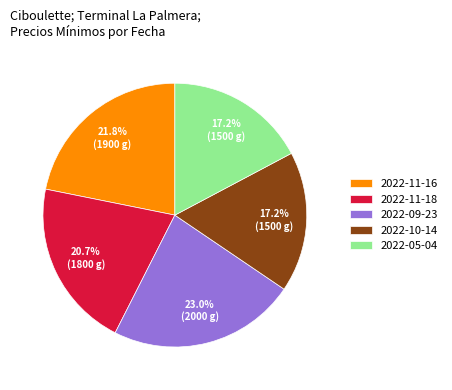

What is the largest slice in the pie chart?

2022-09-23